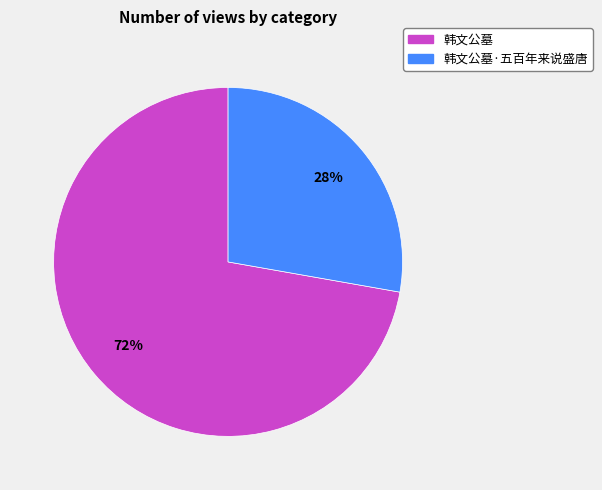

What is the smallest slice in the pie chart?

韩文公墓·五百年来说盛唐